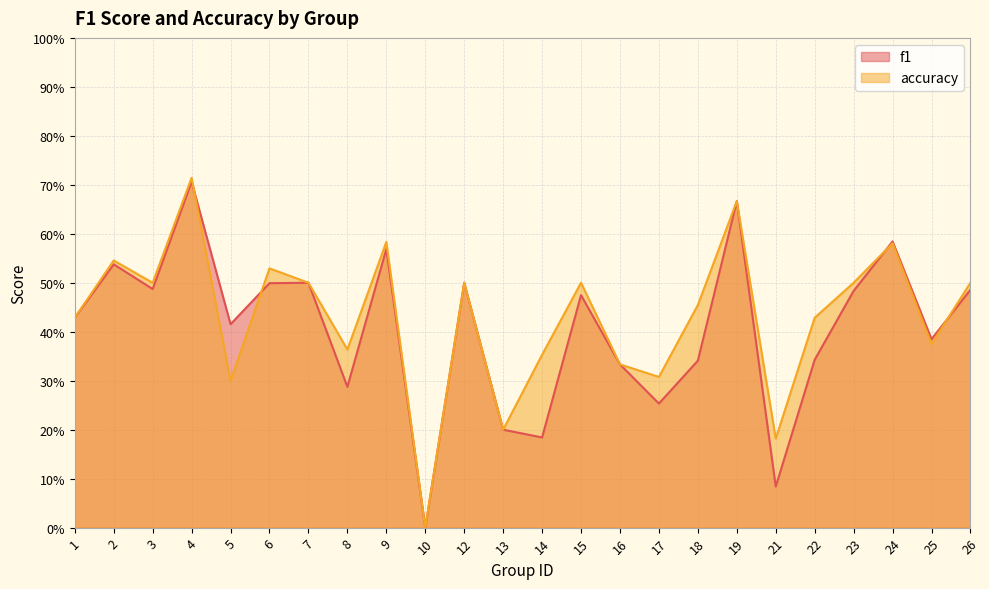

How many positive values does the accuracy series have?

23